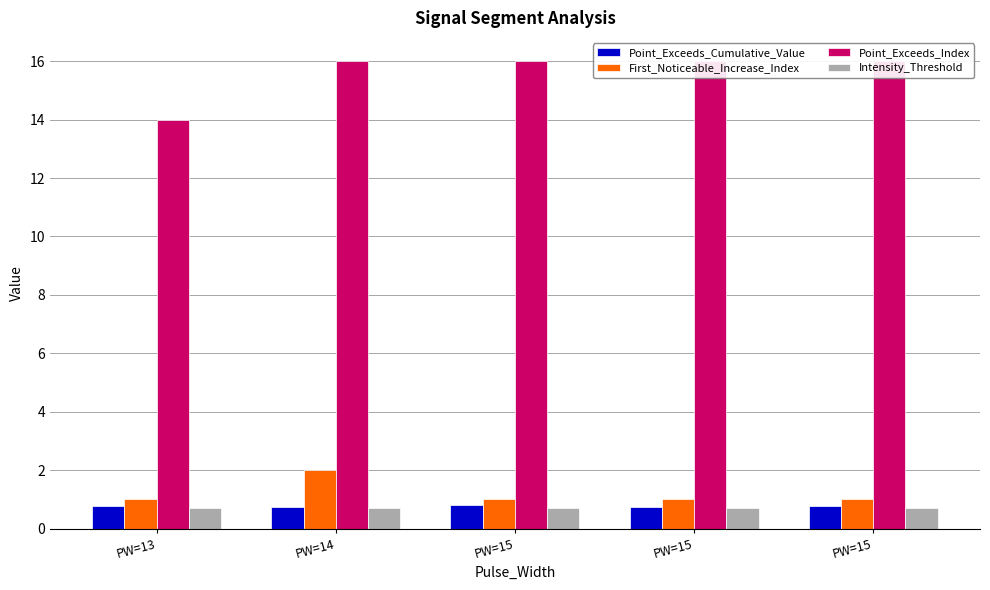

What is the smallest value displayed?

0.7